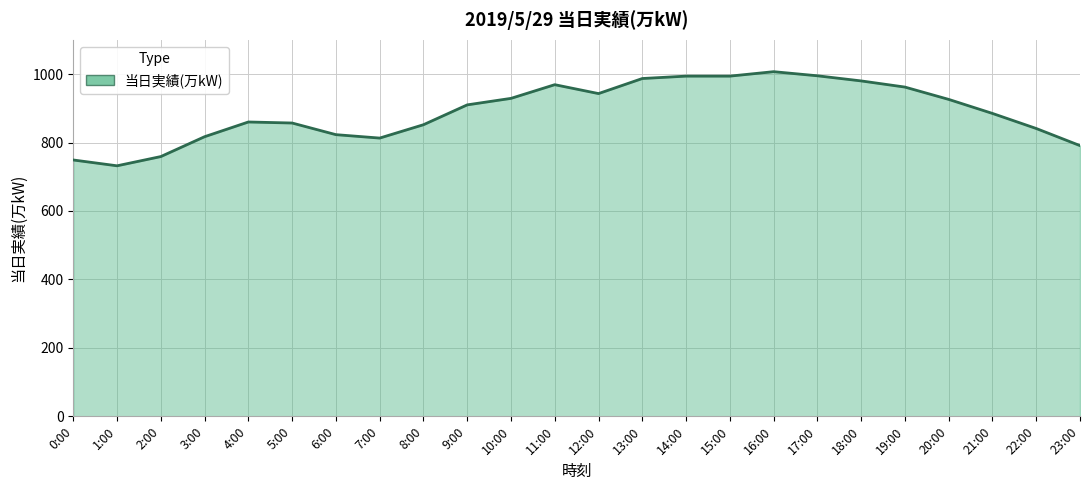

Approximately how many times larger is the value at 12:00 compared to 22:00?

1.1